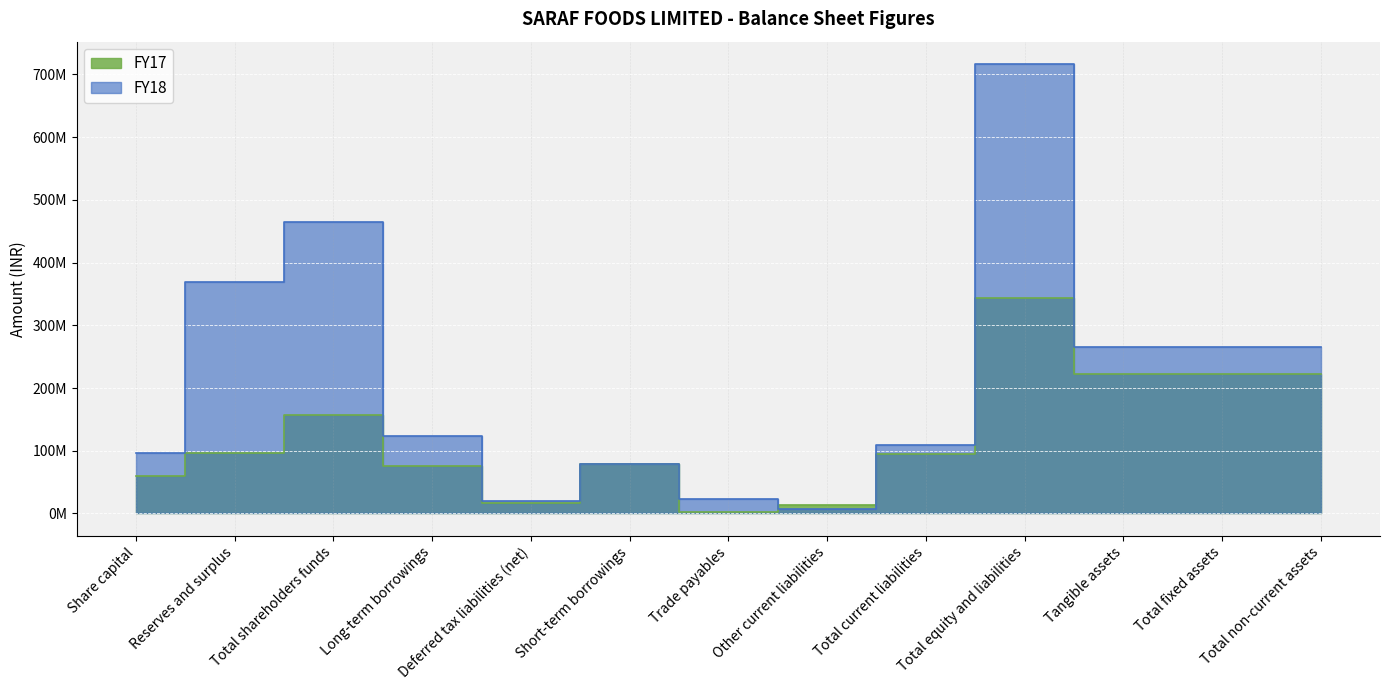

At which category is the sum across all series the highest?

Total equity and liabilities